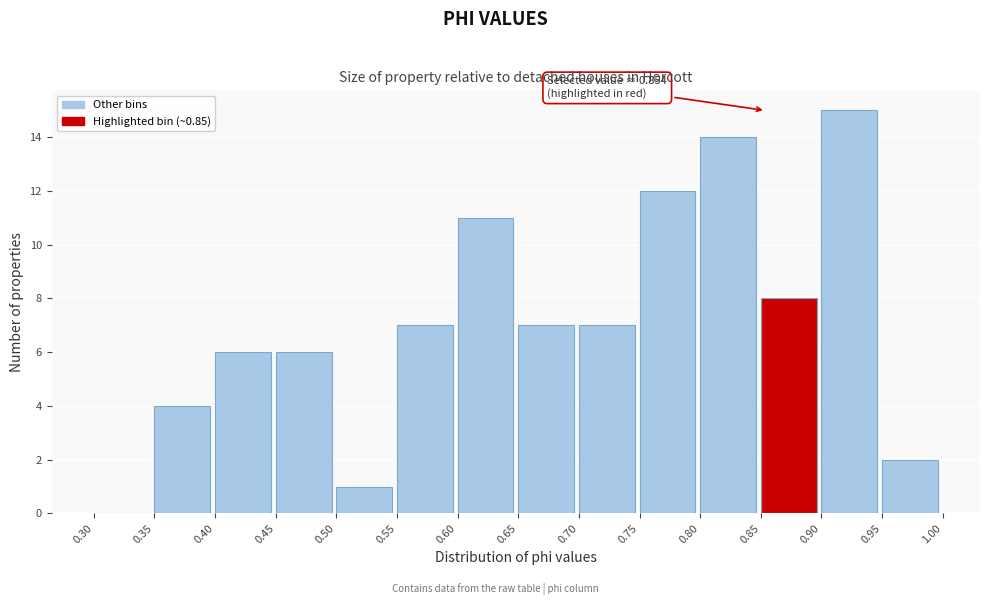

Over which range of the x-axis is the bar tallest?

0.90 to 0.95